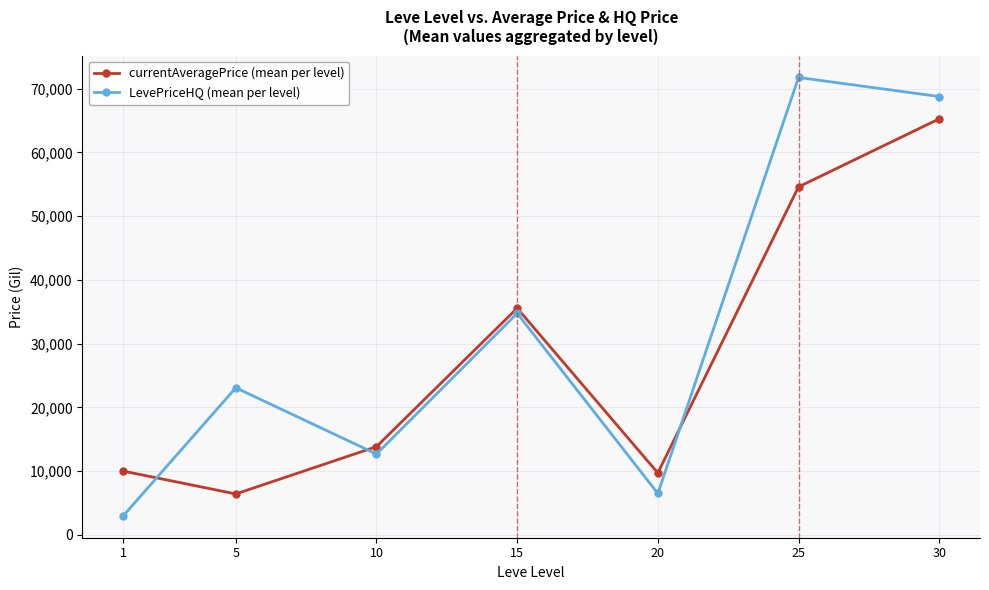

The value of currentAveragePrice (mean per level) at 10 is 13847.0. True or false?

True